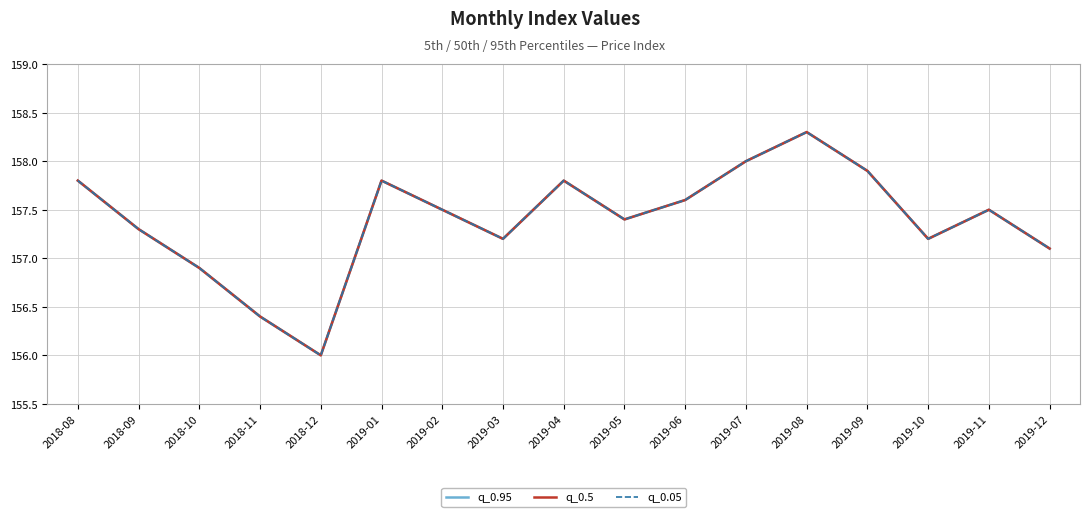

What is the value of the q_0.05 point at the 12th from the left?

158.0